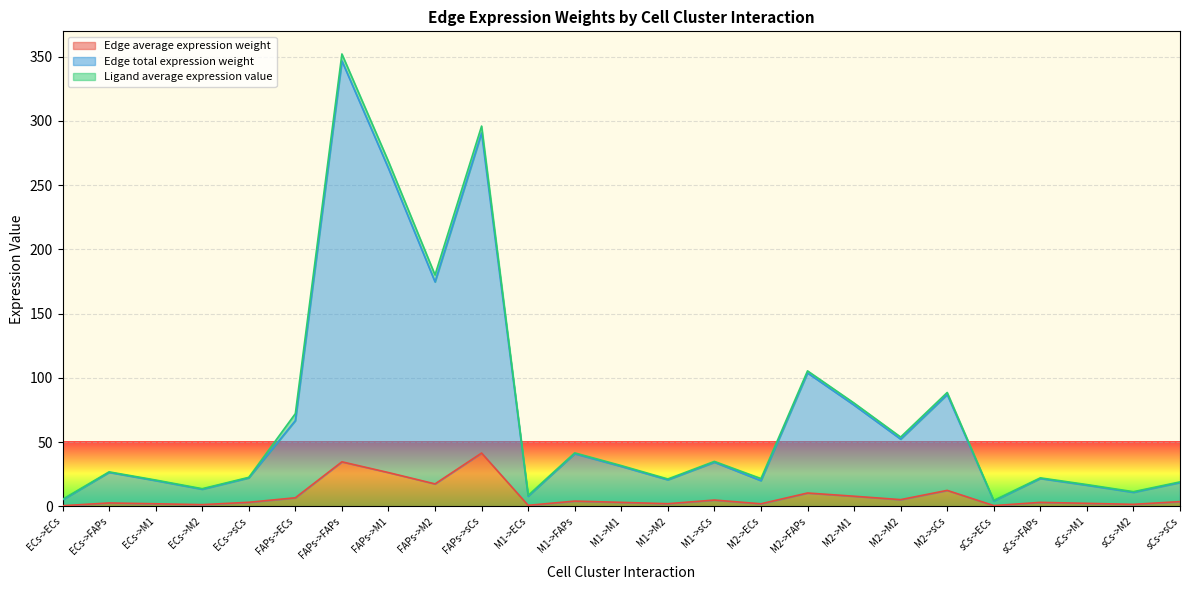

Rank the categories by Edge total expression weight value from lowest to highest.

sCs->ECs, ECs->ECs, M1->ECs, sCs->M2, ECs->M2, sCs->M1, sCs->sCs, M2->ECs, ECs->M1, M1->M2, sCs->FAPs, ECs->sCs, ECs->FAPs, M1->M1, M1->sCs, M1->FAPs, M2->M2, FAPs->ECs, M2->M1, M2->sCs, M2->FAPs, FAPs->M2, FAPs->M1, FAPs->sCs, FAPs->FAPs